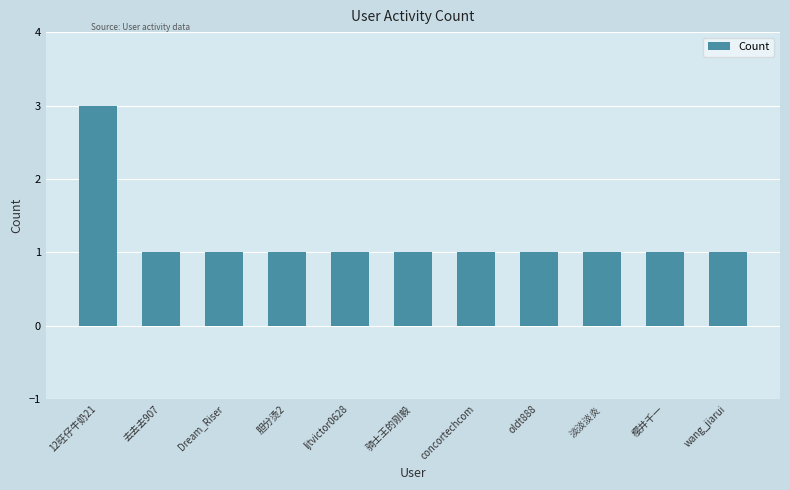

What is the label of the 2nd bar from the left?

去去去907